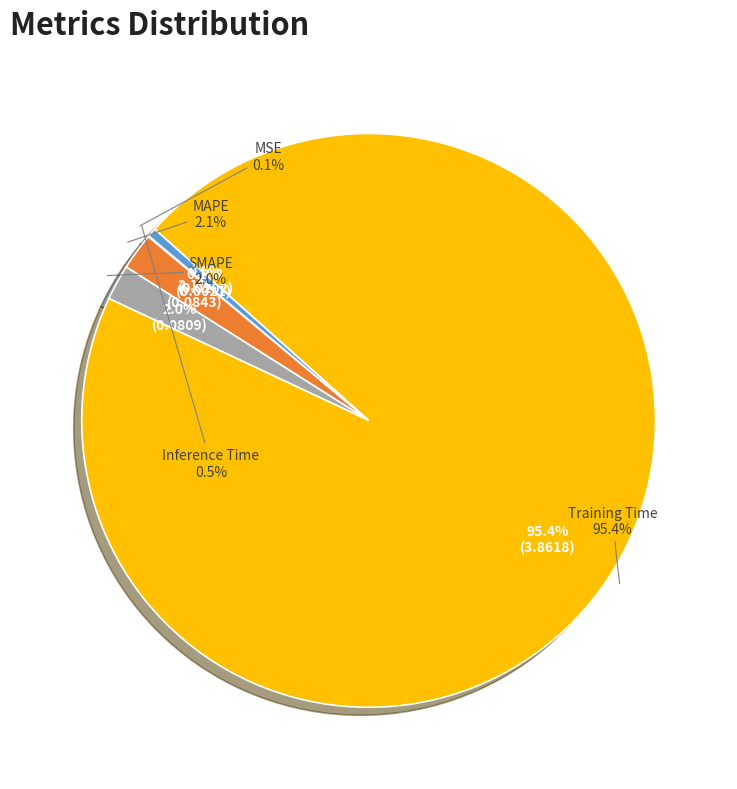

Which category accounts for the majority?

Training Time